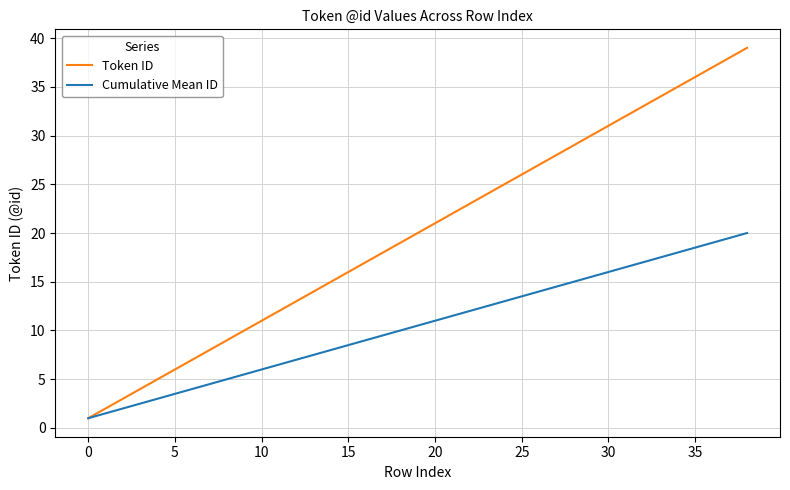

What is the minimum value for Cumulative Mean ID?

1.0